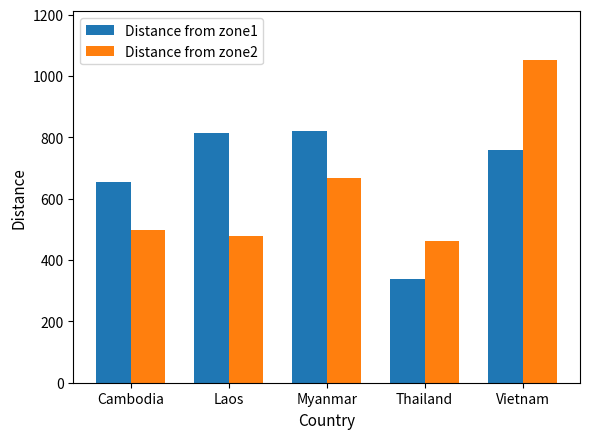

At Cambodia, list the series in order from smallest to largest.

Distance from zone2, Distance from zone1